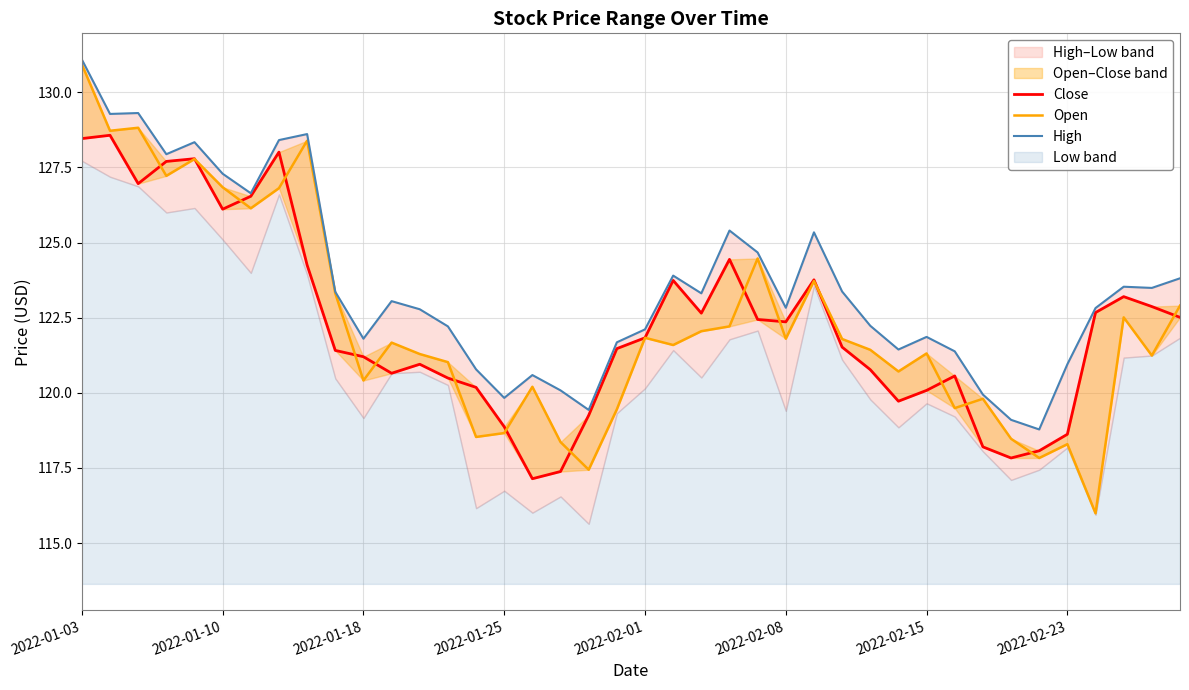

Is it true that Open equals 121.4 at 28?

True